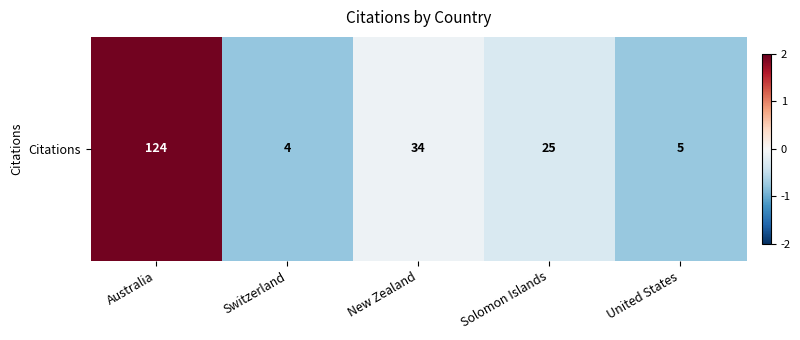

List the labels in order of value, largest first.

Australia, New Zealand, Solomon Islands, United States, Switzerland